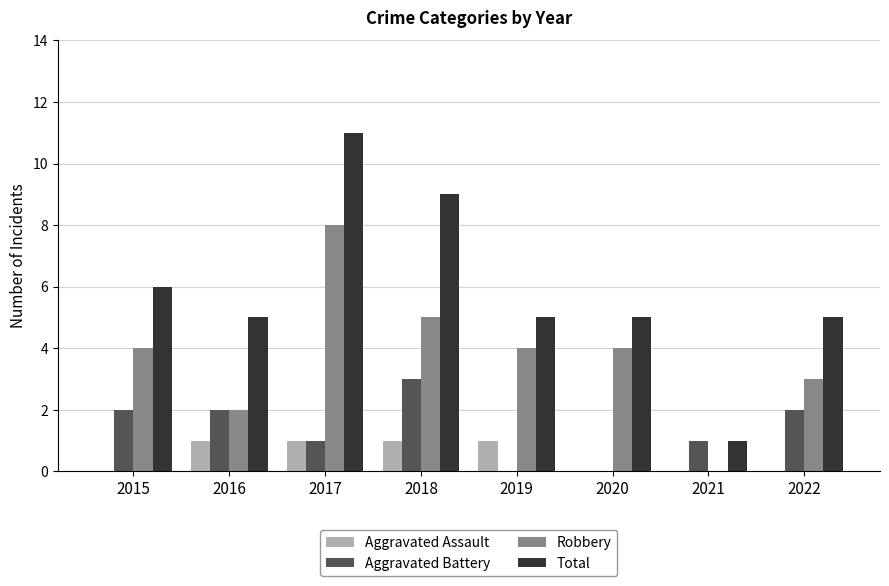

Reading left to right, what are all the values shown in this chart?

Aggravated Assault: 2015=0	2016=1	2017=1	2018=1	2019=1	2020=0	2021=0	2022=0
Aggravated Battery: 2015=2	2016=2	2017=1	2018=3	2019=0	2020=0	2021=1	2022=2
Robbery: 2015=4	2016=2	2017=8	2018=5	2019=4	2020=4	2021=0	2022=3
Total: 2015=6	2016=5	2017=11	2018=9	2019=5	2020=5	2021=1	2022=5